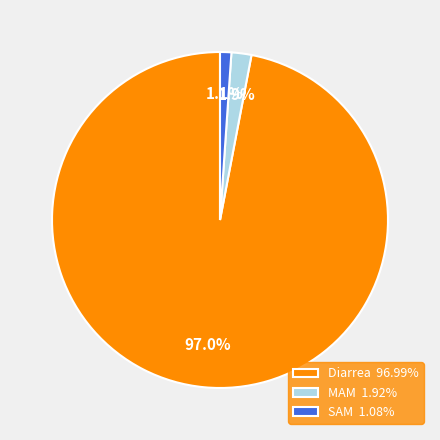

Which slice is the smallest?

SAM